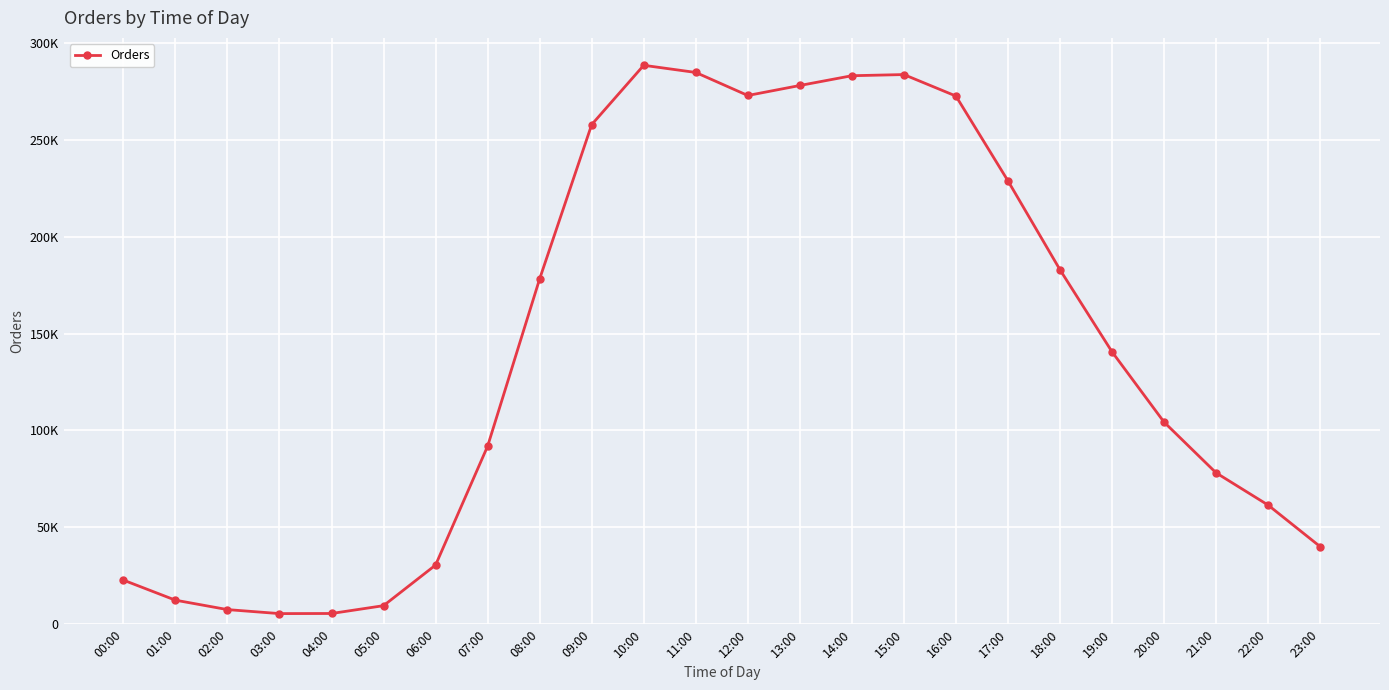

List the labels in order of value, smallest first.

03:00, 04:00, 02:00, 05:00, 01:00, 00:00, 06:00, 23:00, 22:00, 21:00, 07:00, 20:00, 19:00, 08:00, 18:00, 17:00, 09:00, 16:00, 12:00, 13:00, 14:00, 15:00, 11:00, 10:00